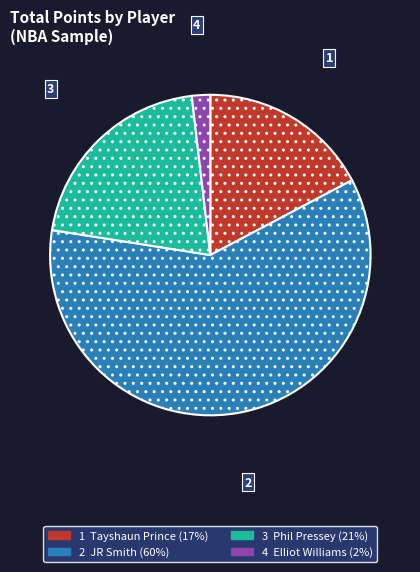

Is there any slice that represents more than half of the pie?

Yes